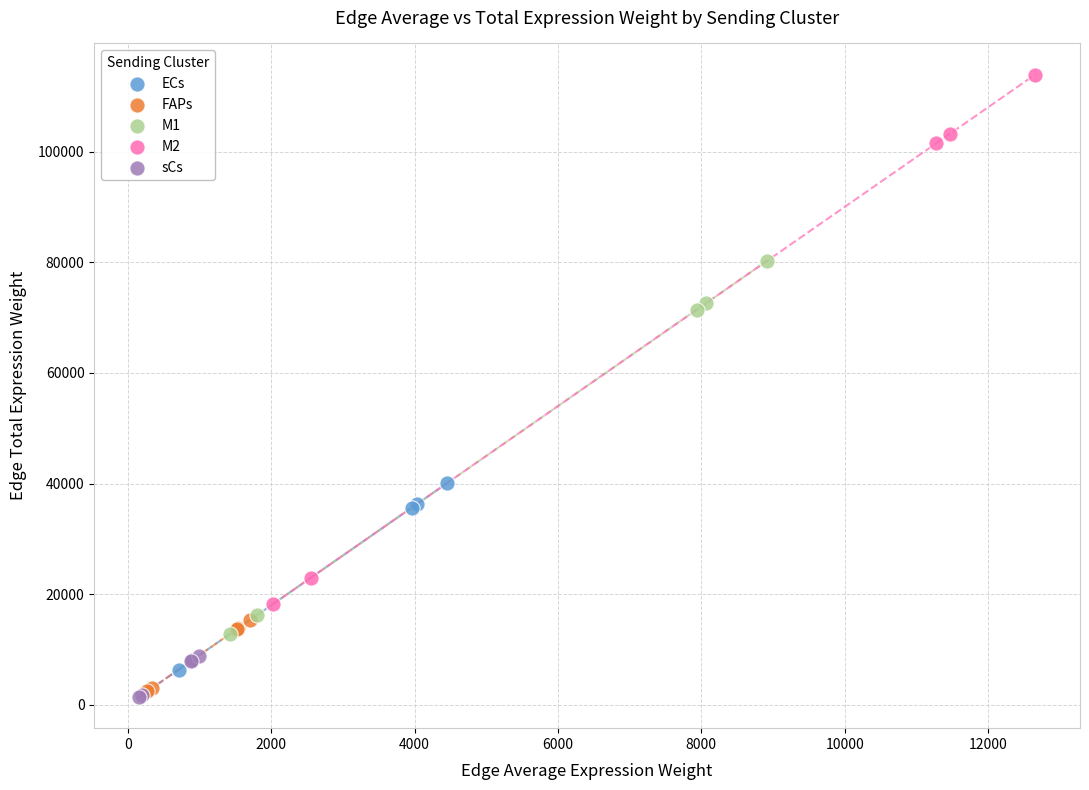

Which series reaches the minimum Y coordinate?

sCs